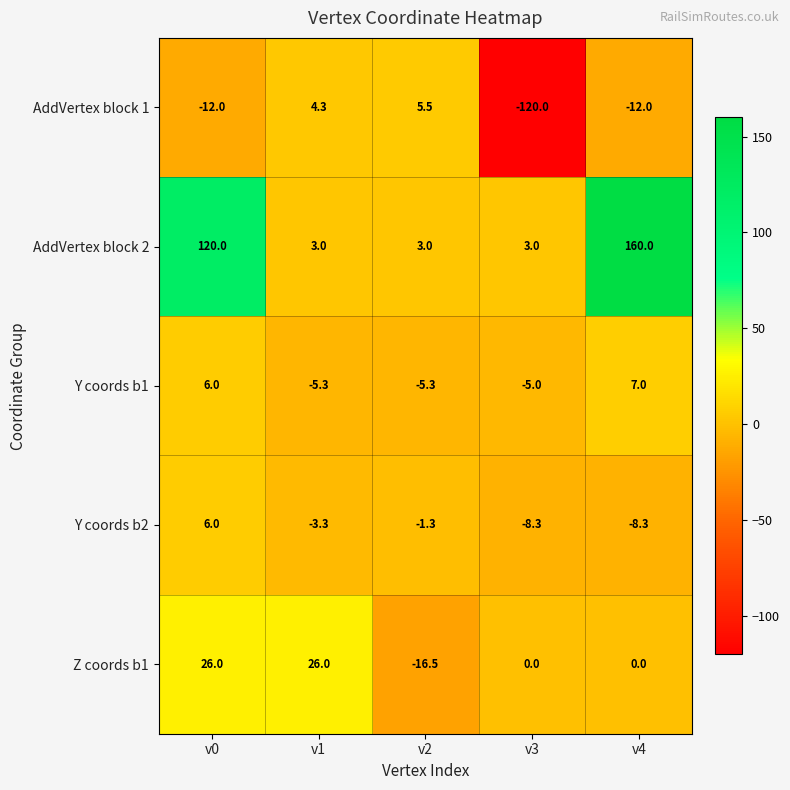

The Y coords b1 series shows 7.0 at v4. True or false?

True